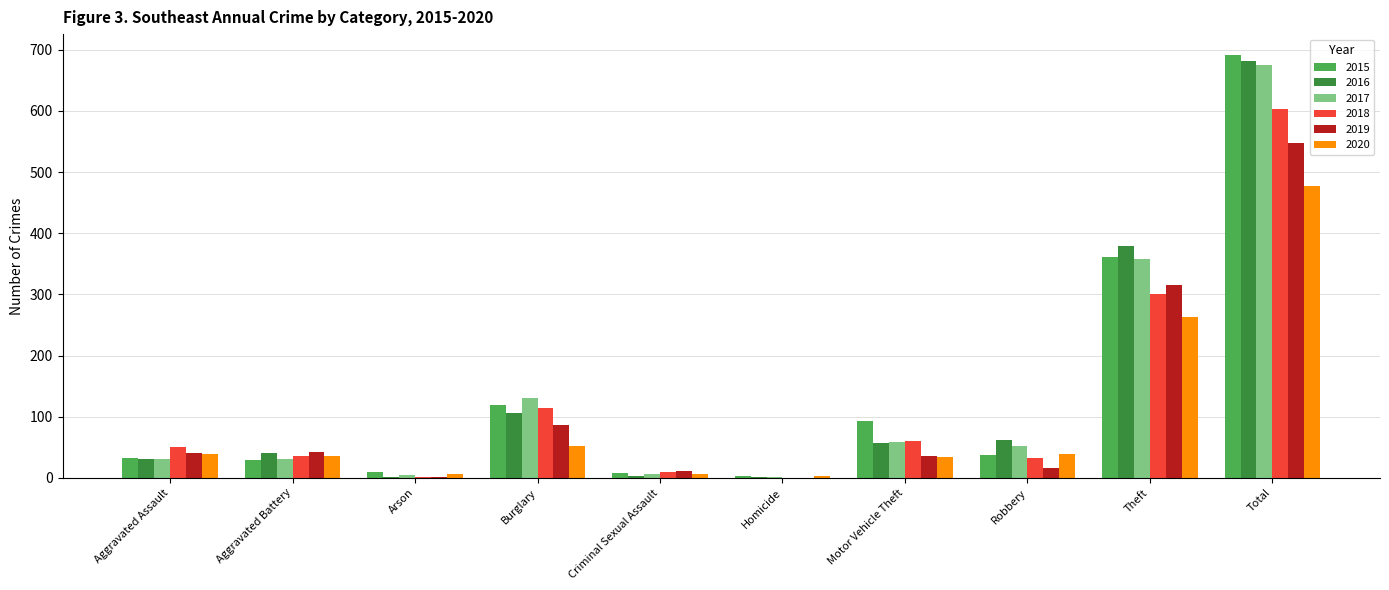

The 2020 series shows 3 at Homicide. True or false?

True